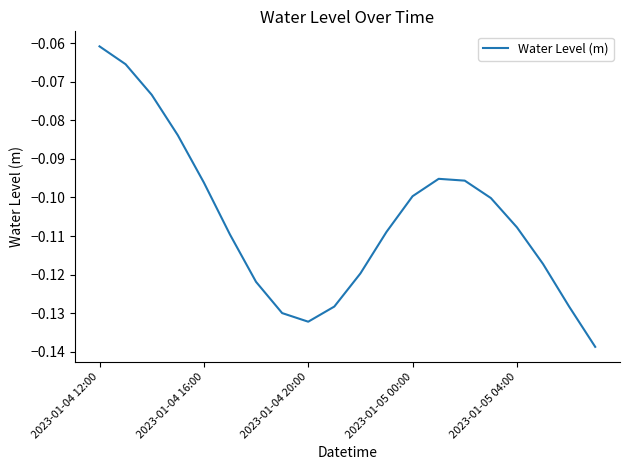

How many lines are shown in the chart?

1